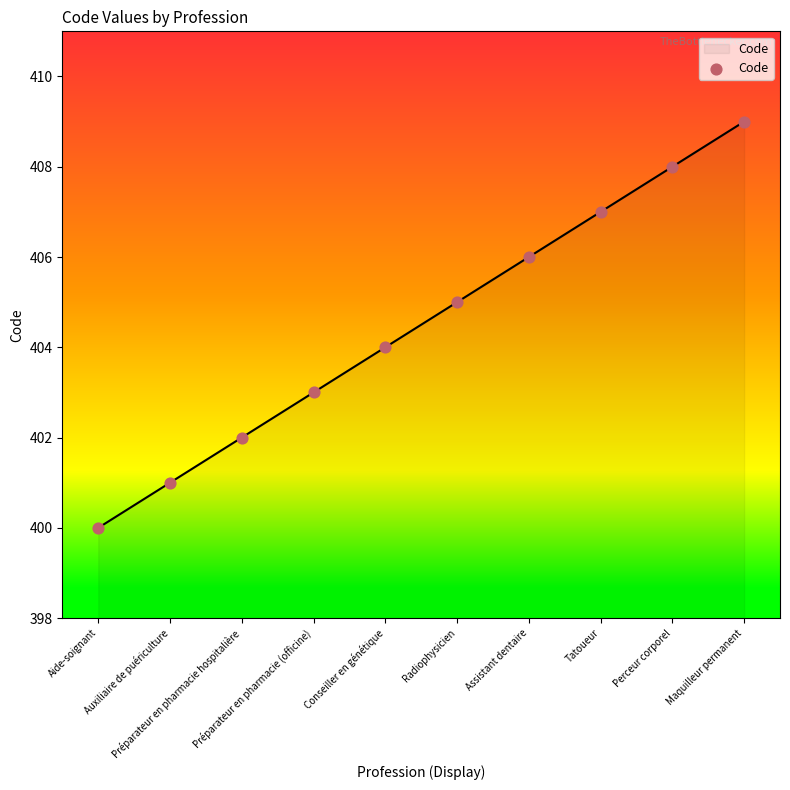

What is the change in value from Tatoueur to Maquilleur permanent?

+2